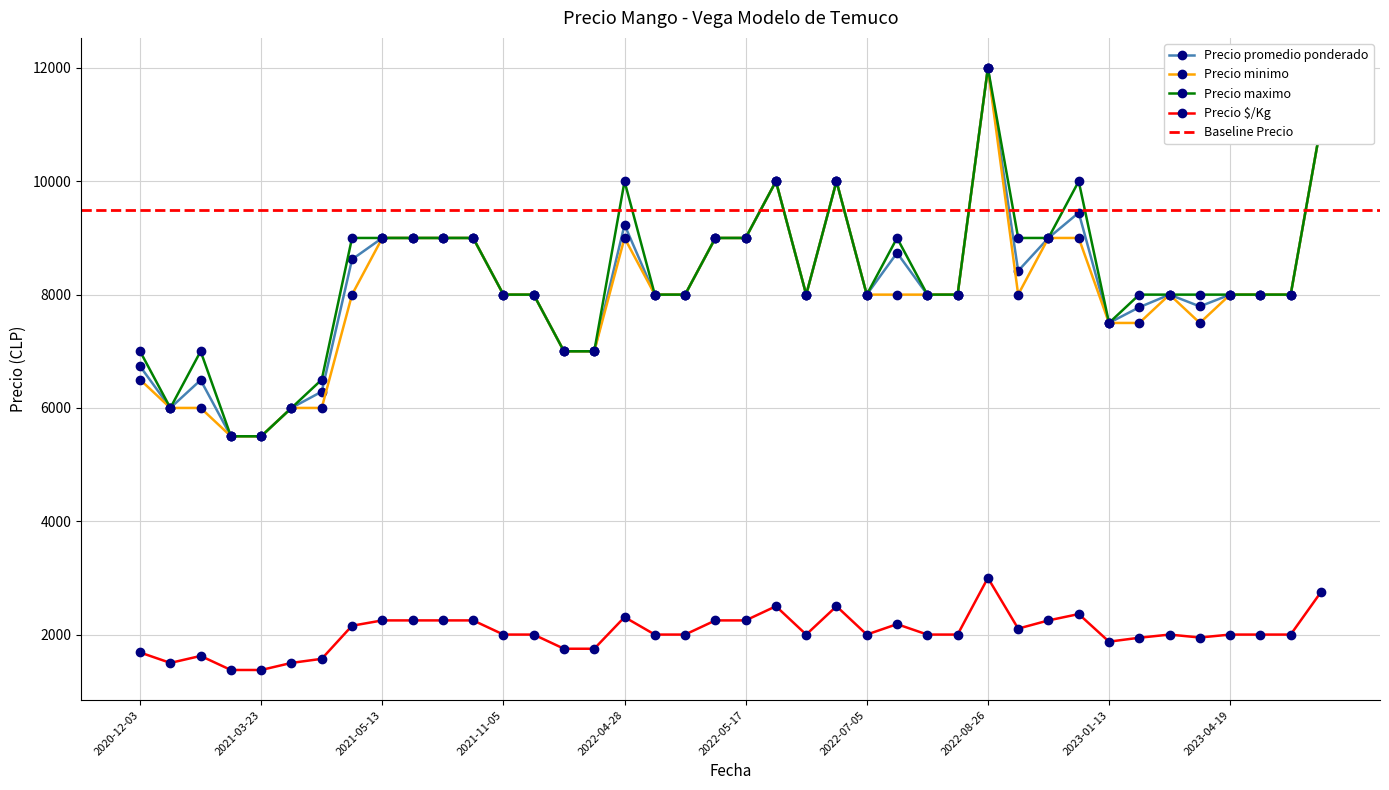

What is the minimum value shown in the chart?

1375